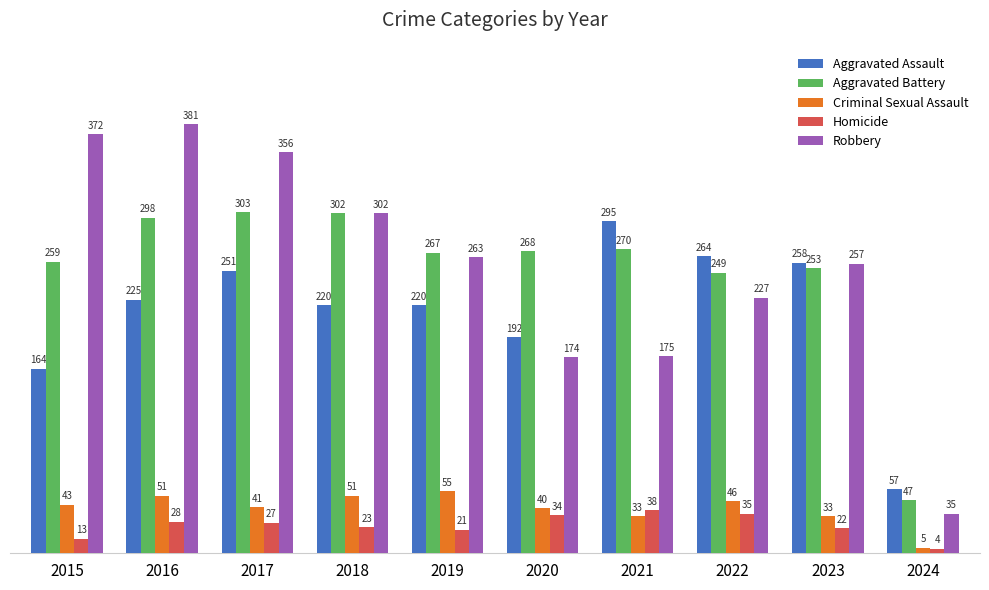

Is the value of Aggravated Assault at 2016 greater than the value of Criminal Sexual Assault at 2023?

Yes